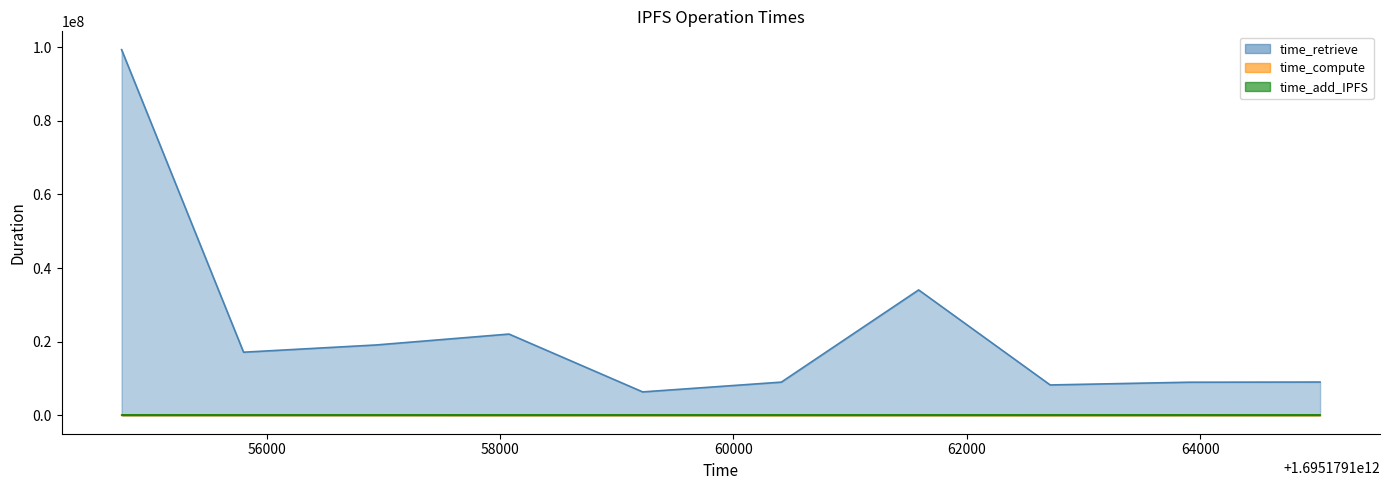

The value of time_compute at 1695179155803 is 89823. True or false?

True